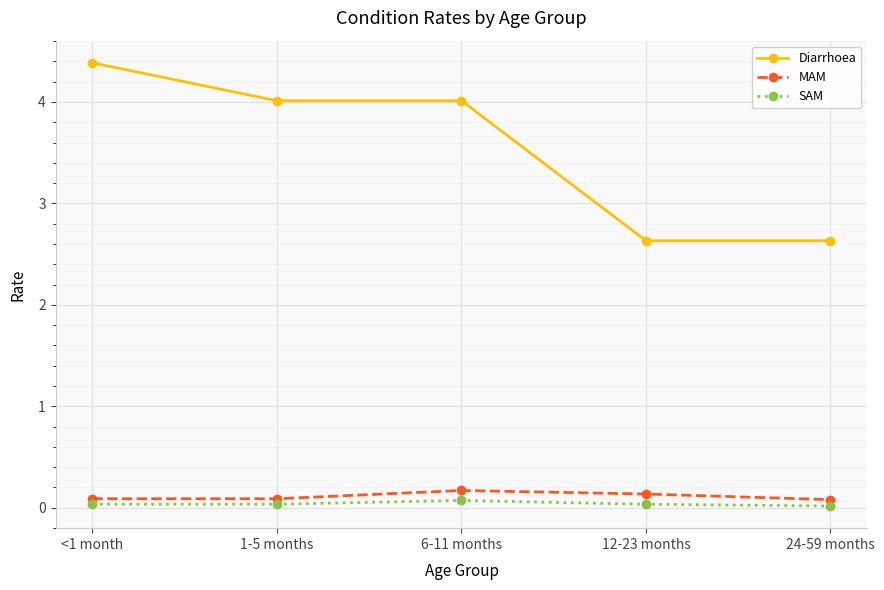

What is the label of the 4th point from the right?

1-5 months